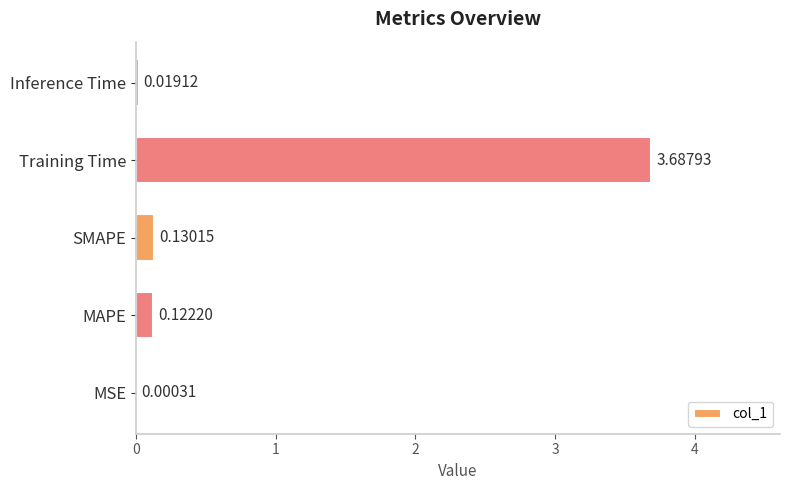

At which category does the chart reach its peak across all series?

Training Time